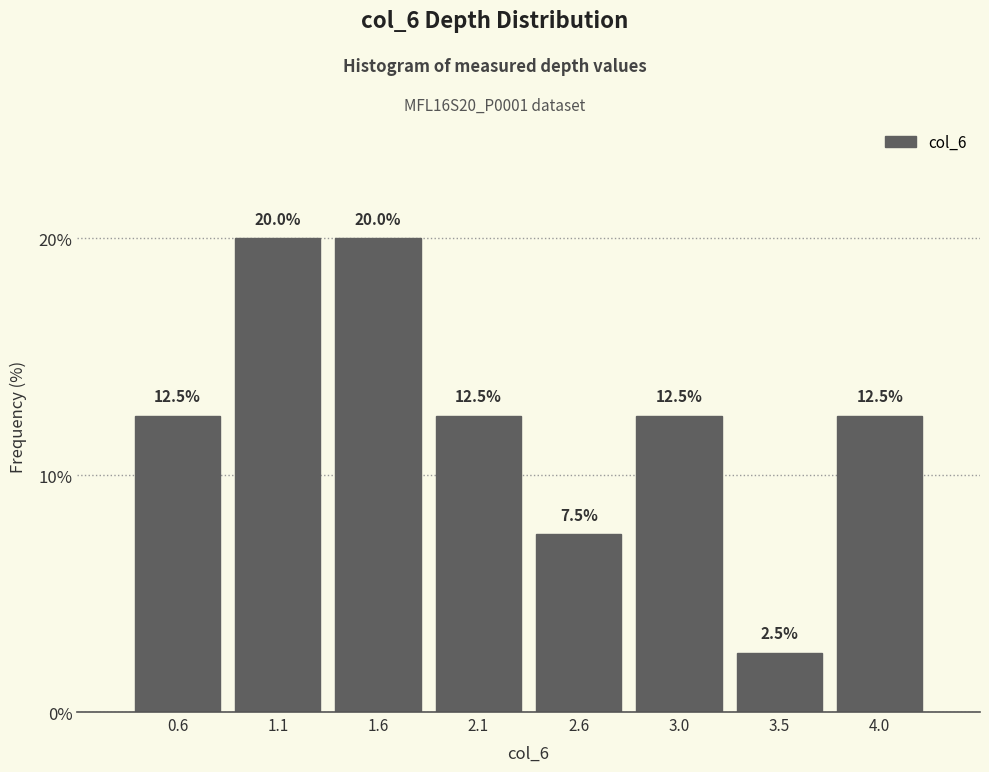

Reading left to right, transcribe all the data shown in this chart.

12.5	20.0	20.0	12.5	7.5	12.5	2.5	12.5